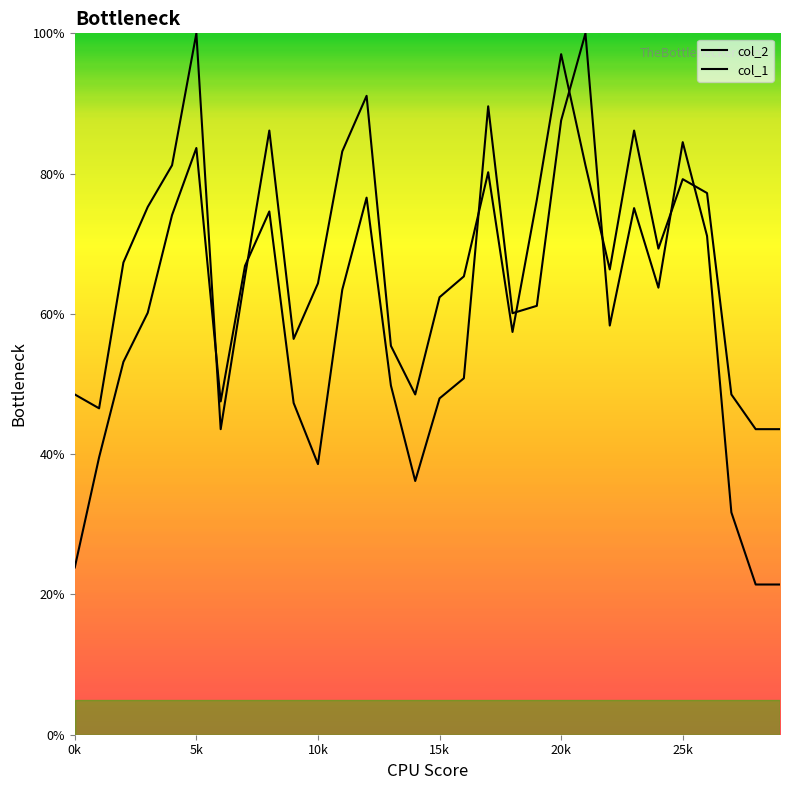

Rank the series at 25k from highest to lowest value.

col_2, col_1